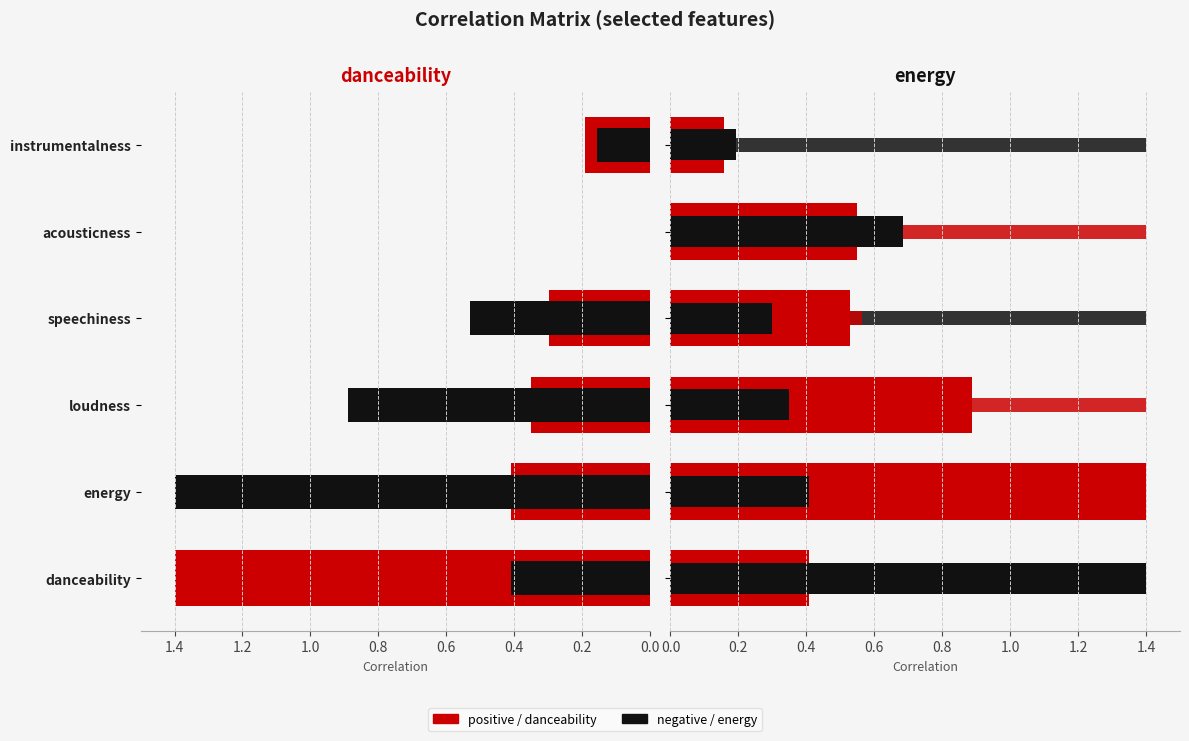

Reading left to right, extract all data points from this chart.

danceability: danceability=1.0	energy=0.3	loudness=0.3	speechiness=0.2	acousticness=-0.5	instrumentalness=0.1
energy: danceability=0.3	energy=1.0	loudness=0.6	speechiness=0.4	acousticness=-0.4	instrumentalness=0.1
loudness: danceability=0.3	energy=0.6	loudness=1.0	speechiness=0.0	acousticness=-0.2	instrumentalness=0.1
speechiness: danceability=0.2	energy=0.4	loudness=0.0	speechiness=1.0	acousticness=-0.4	instrumentalness=-0.0
acousticness: danceability=-0.5	energy=-0.4	loudness=-0.2	speechiness=-0.4	acousticness=1.0	instrumentalness=-0.1
instrumentalness: danceability=0.1	energy=0.1	loudness=0.1	speechiness=-0.0	acousticness=-0.1	instrumentalness=1.0